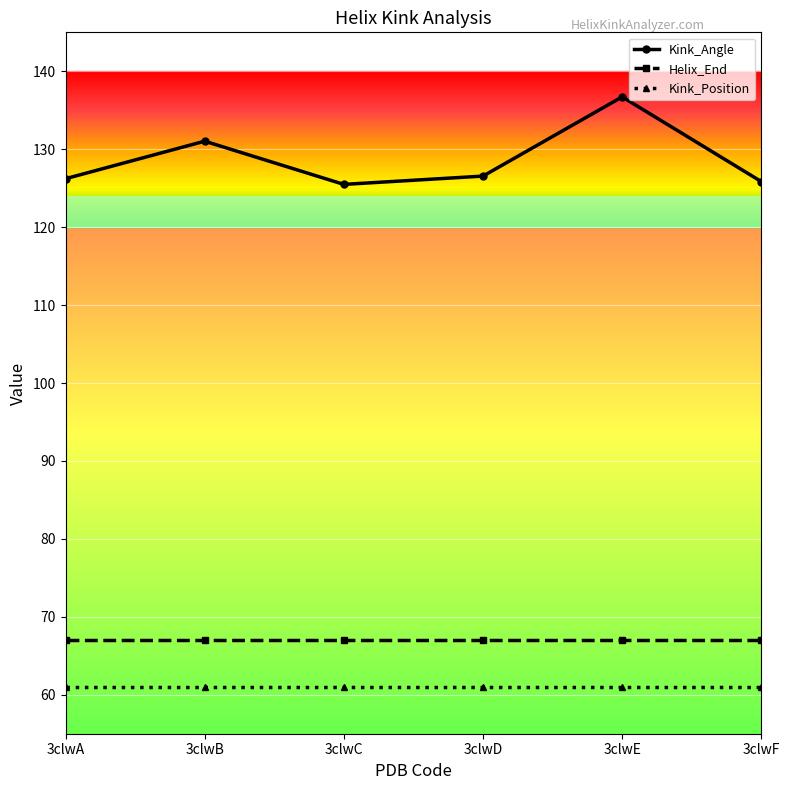

What are all the series names shown in the legend?

Kink_Angle, Helix_End, Kink_Position